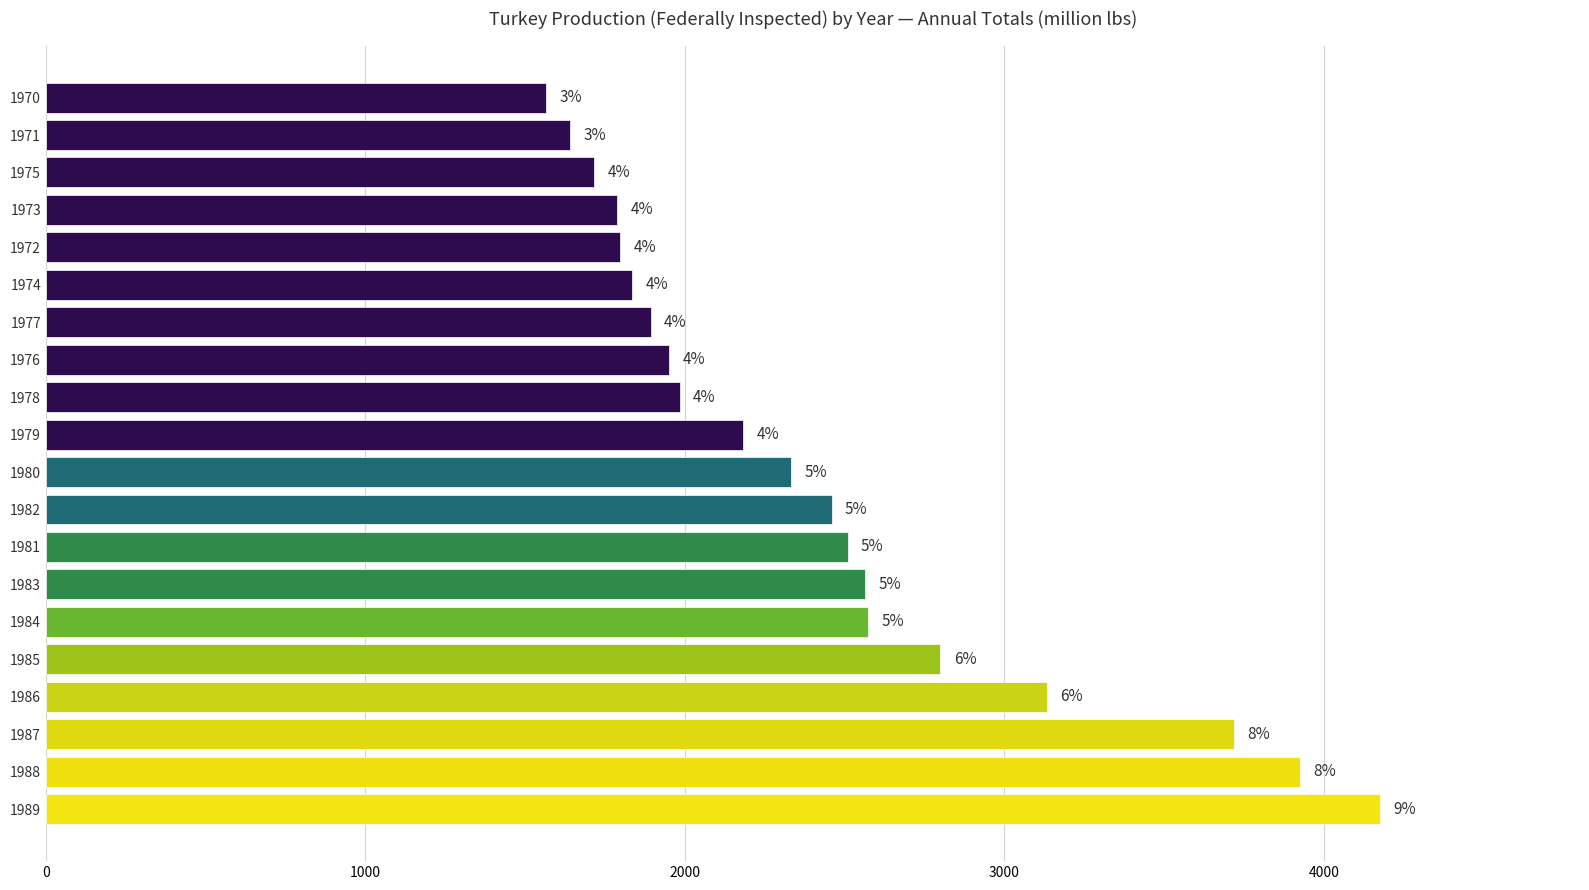

Are the bars horizontal?

Yes